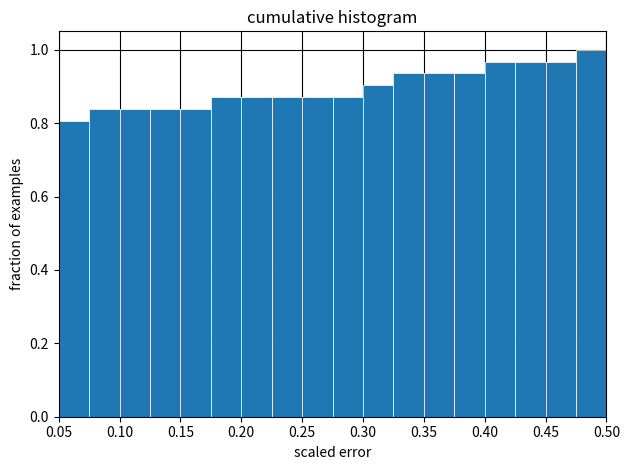

Over which range of the x-axis is the bar tallest?

0.475 to 0.500